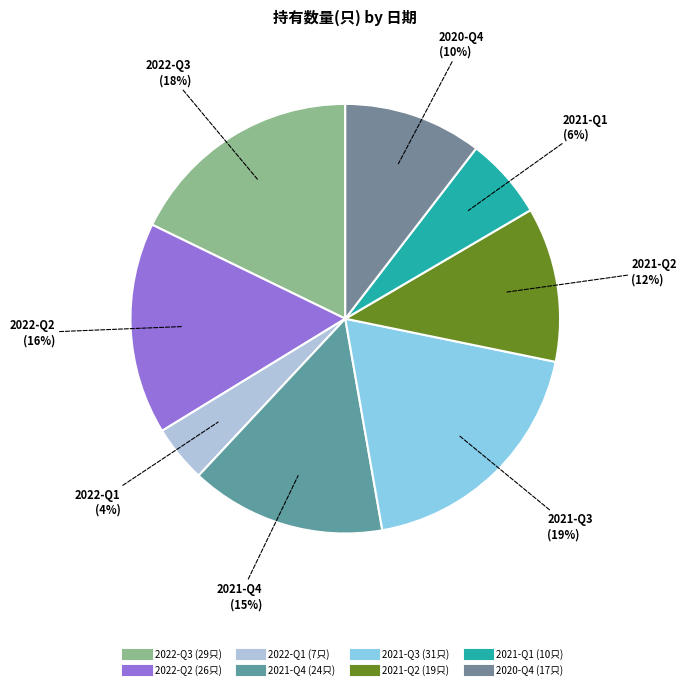

Does 2021-Q1 account for over 50% of the chart?

No